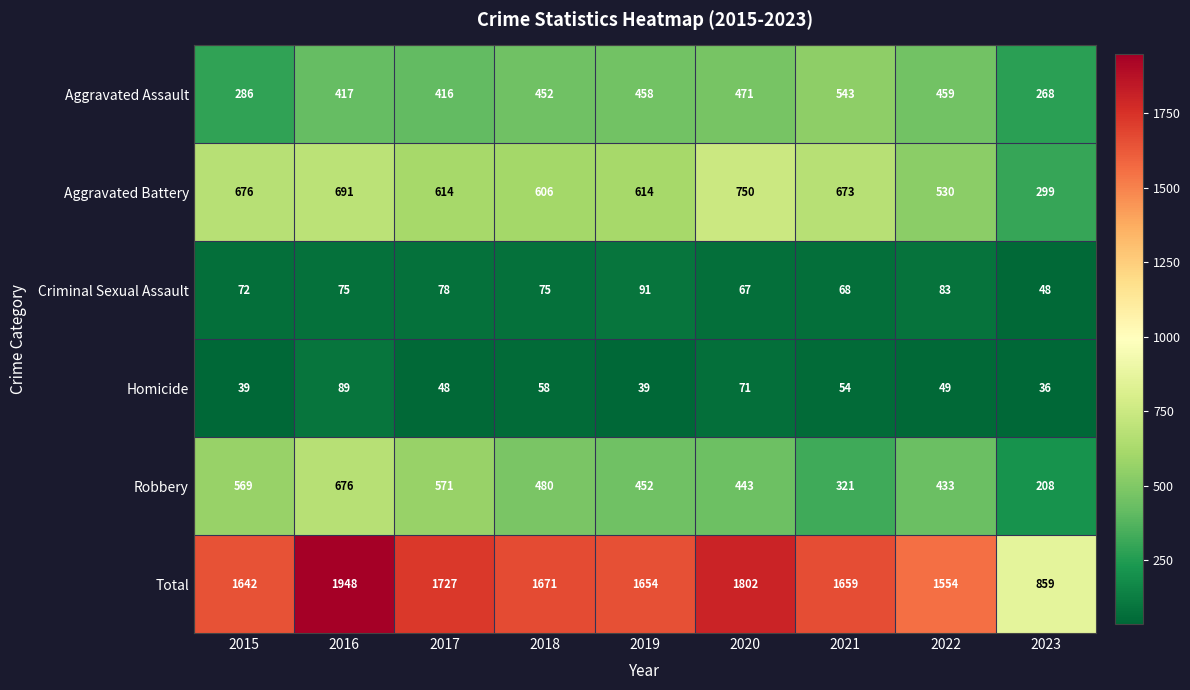

What is the difference between the maximum and minimum values in the Aggravated Assault series?

275